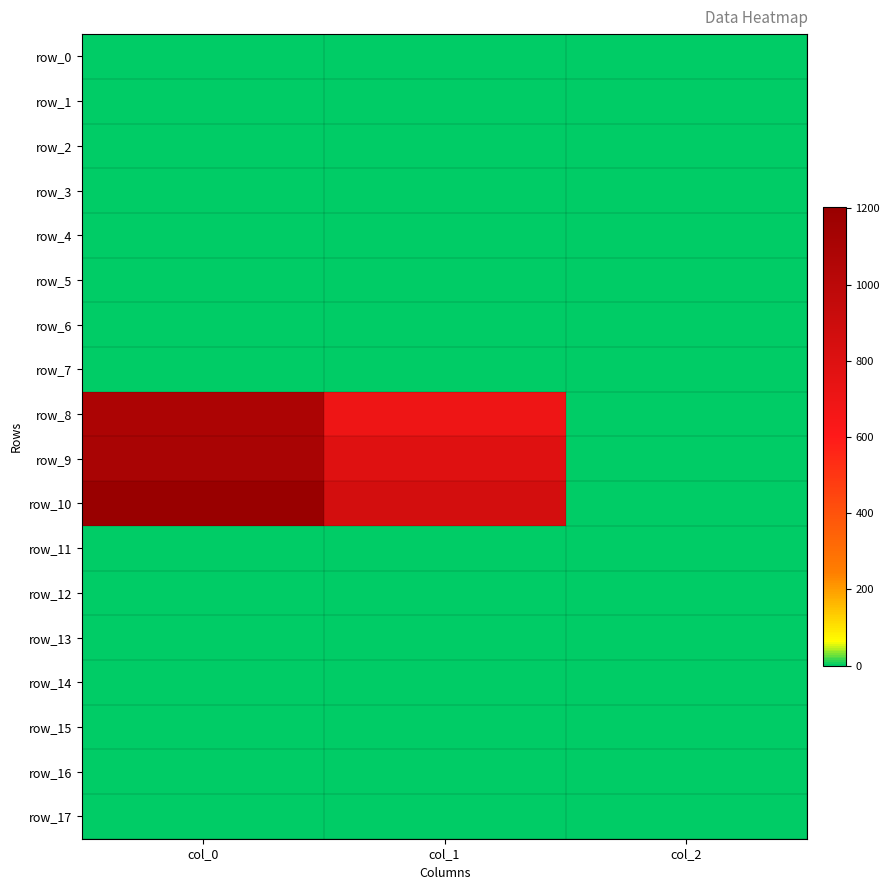

Which series has the widest spread of values?

row_10